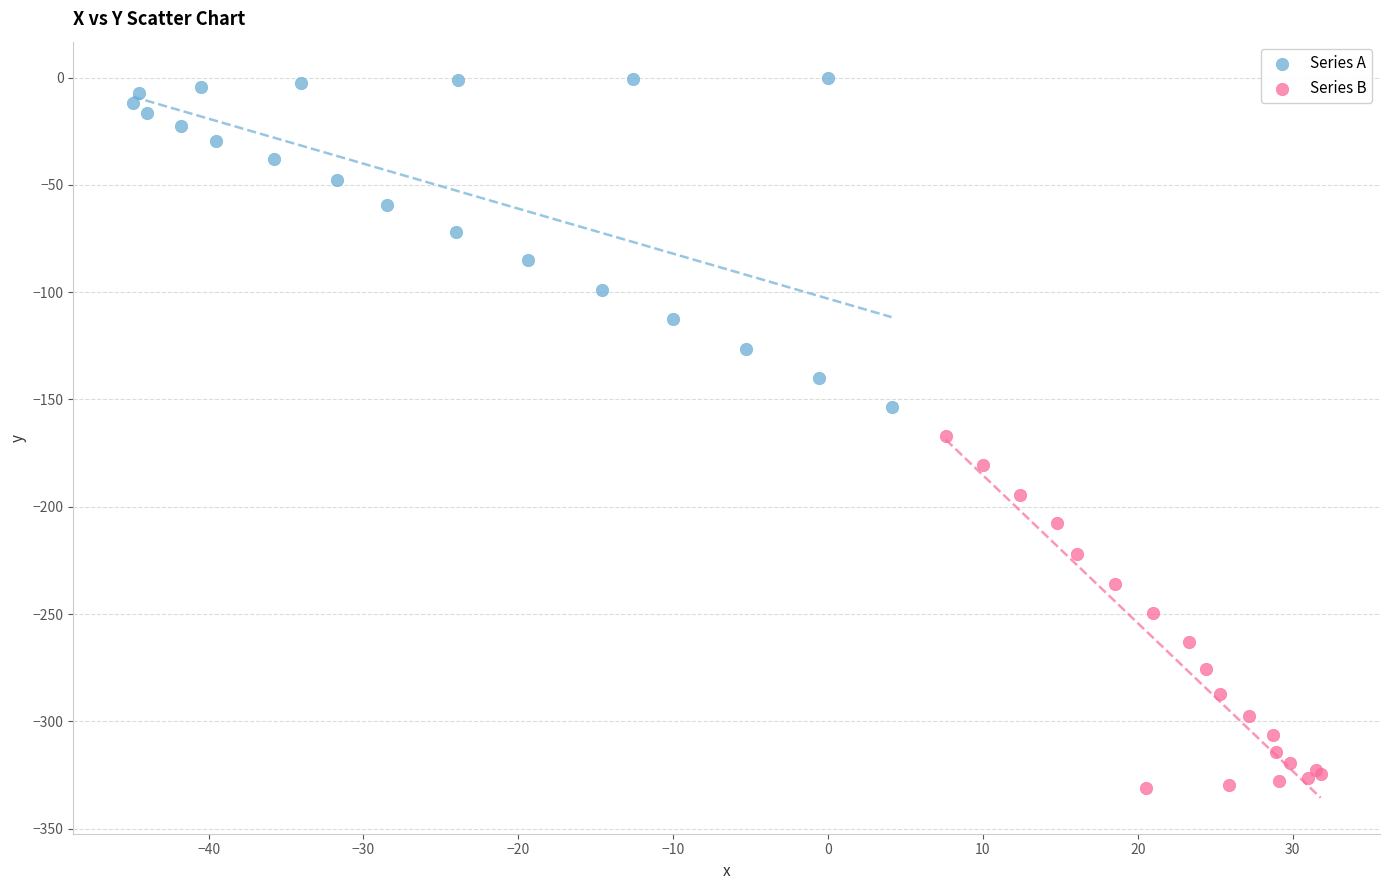

Which series has the widest spread of Y values?

Series B